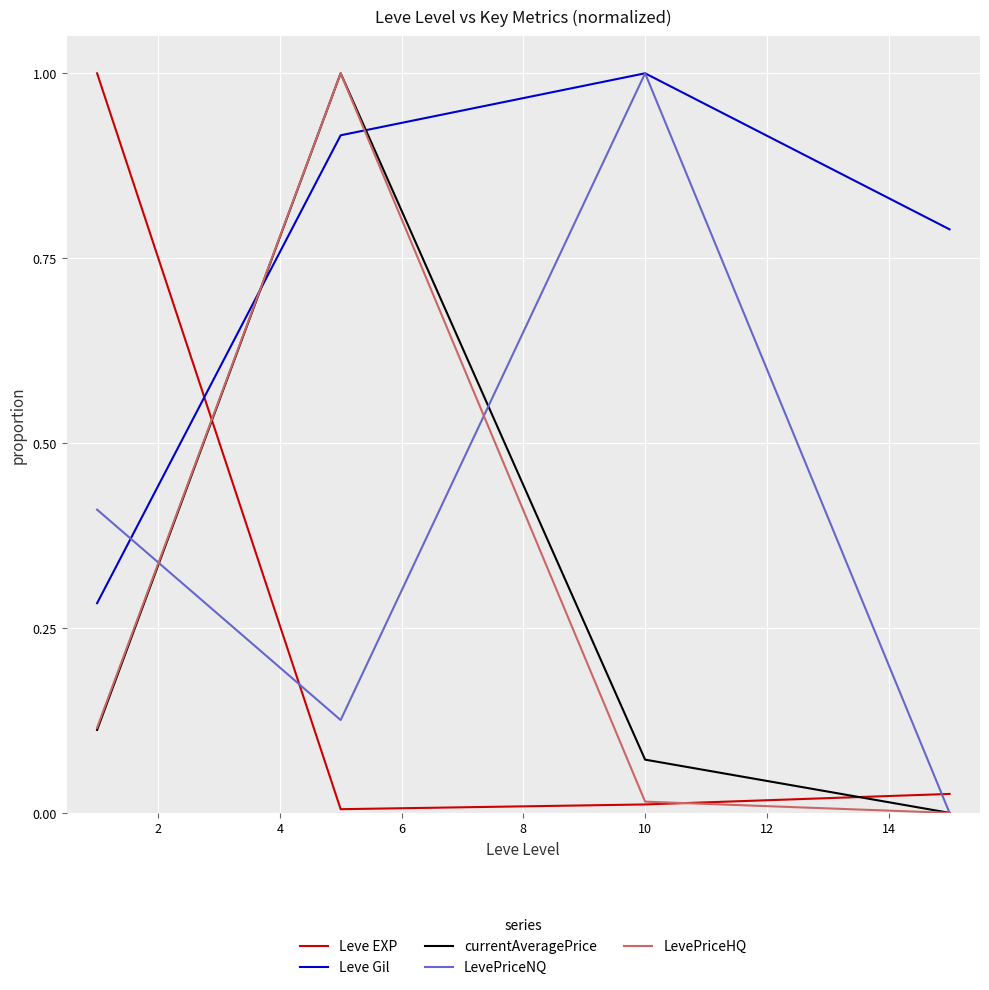

Which series has the largest total across all categories?

Leve Gil